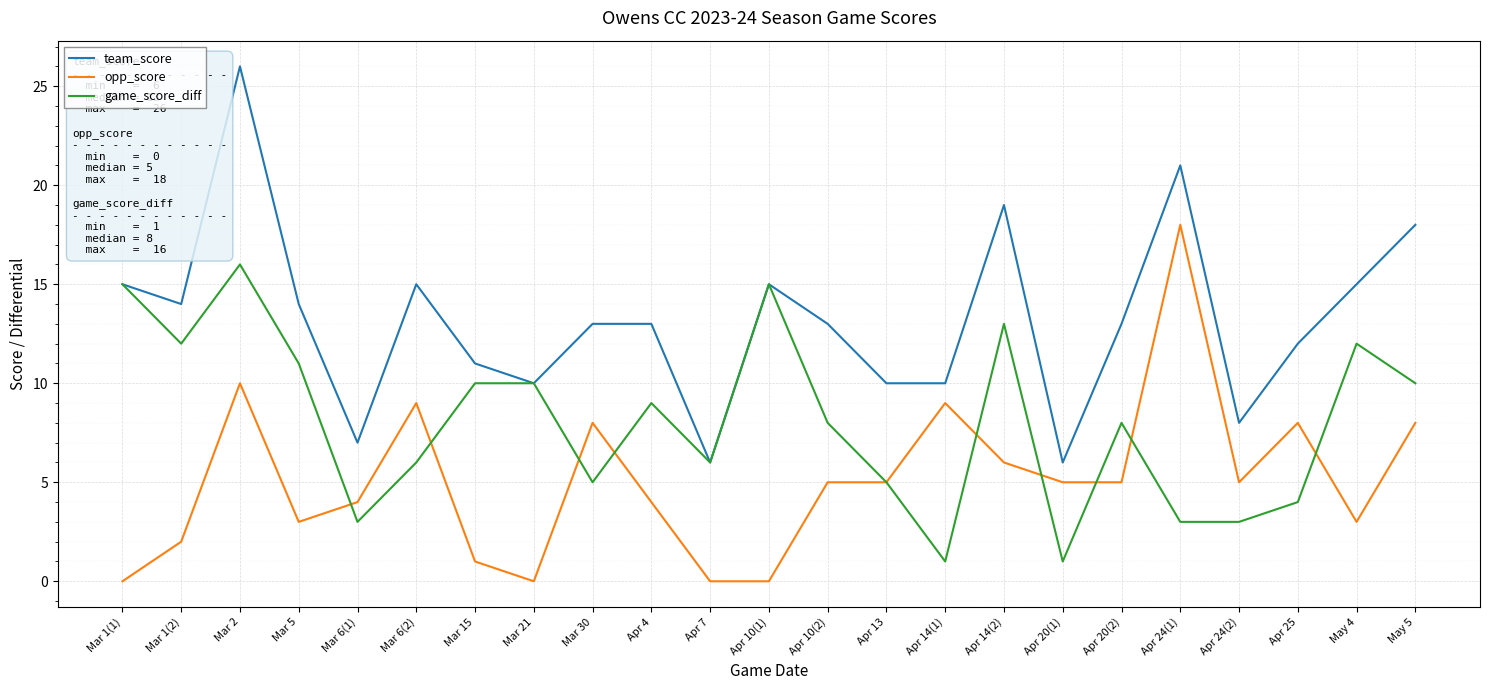

What is the difference between the maximum and minimum values in the game_score_diff series?

15